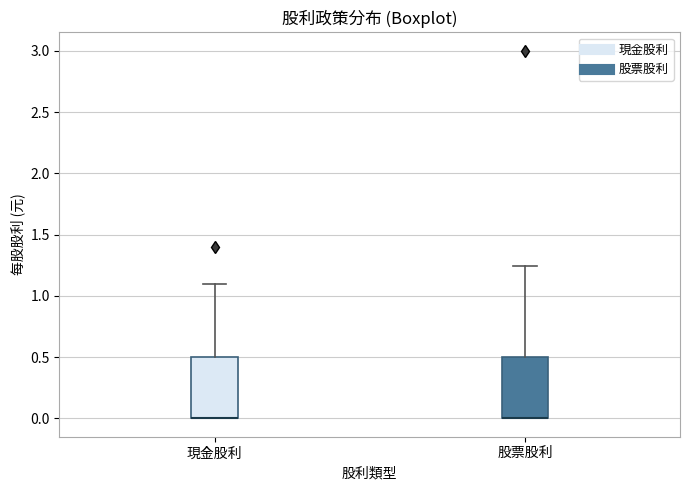

Reading left to right, read every box against the y-axis: the position of its median line, the range the box covers, and the ends of its whiskers. The values are not printed on the chart, so give them approximately, as read against the axis.

現金股利: median 0.00 (drawn on the box's lower edge), box 0.00 to 0.50, whiskers 0.00 to 1.10
股票股利: median 0.00 (drawn on the box's lower edge), box 0.00 to 0.50, whiskers 0.00 to 1.25